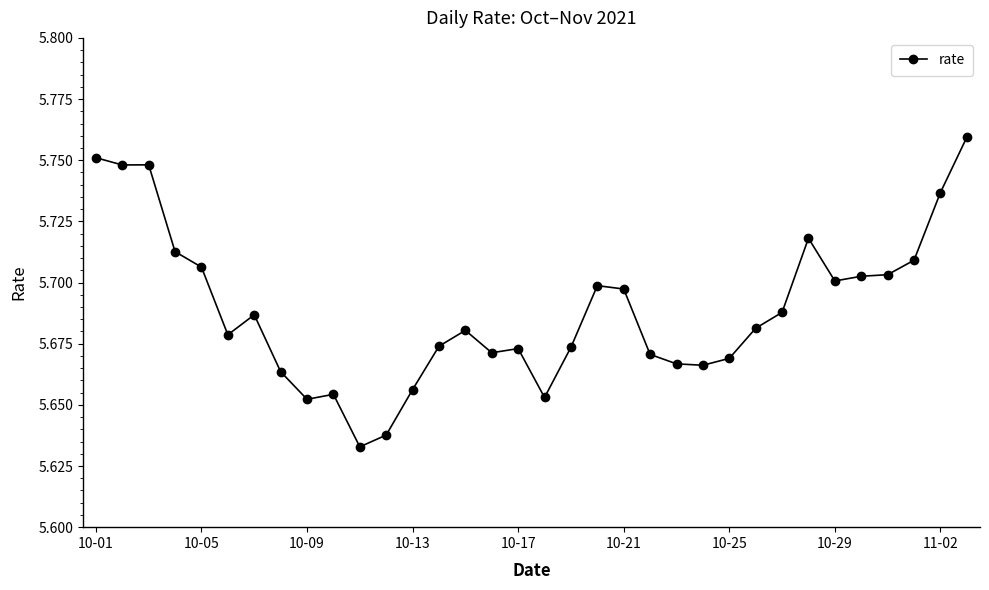

Count the values in the range 5 to 6.

34